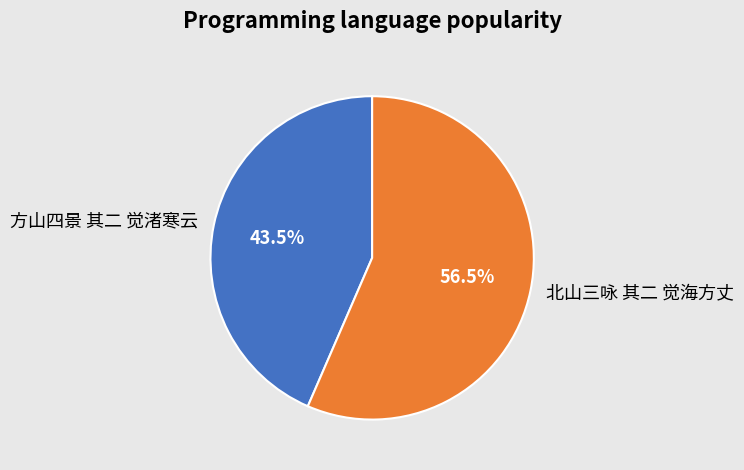

To the nearest percent, what is the difference between the largest and smallest slice percentages?

13%